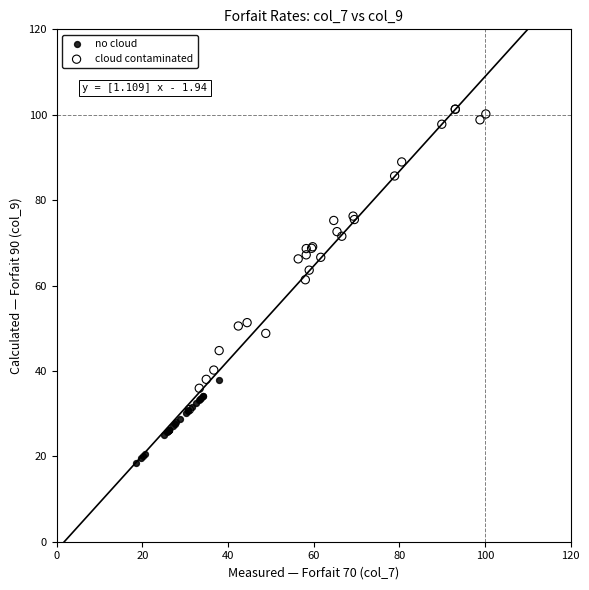

Which series has the widest spread of Y values?

cloud contaminated